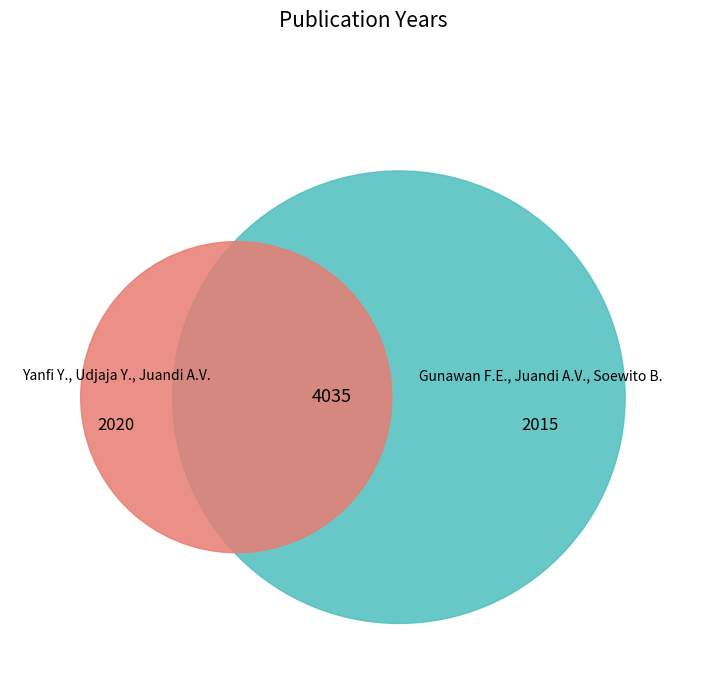

Do Gunawan F.E., Juandi A.V., Soewito B. and Yanfi Y., Udjaja Y., Juandi A.V. together represent more than half of the pie?

Yes